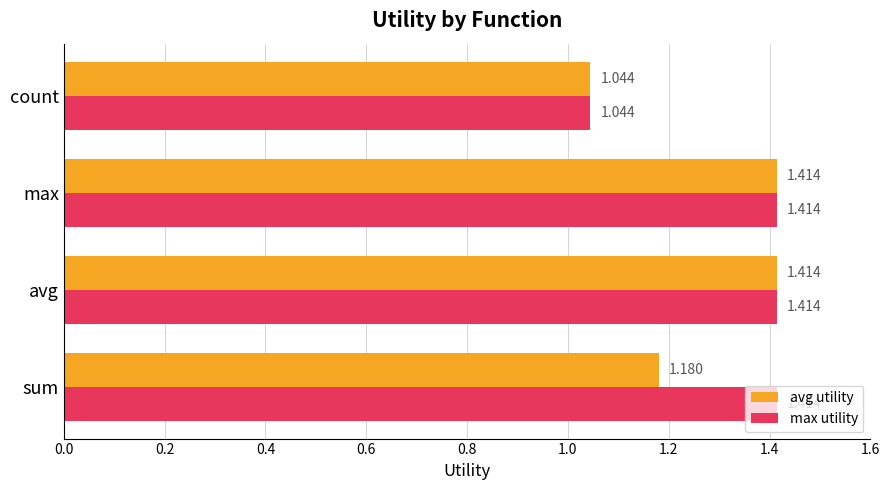

Which series has the largest total across all categories?

max utility